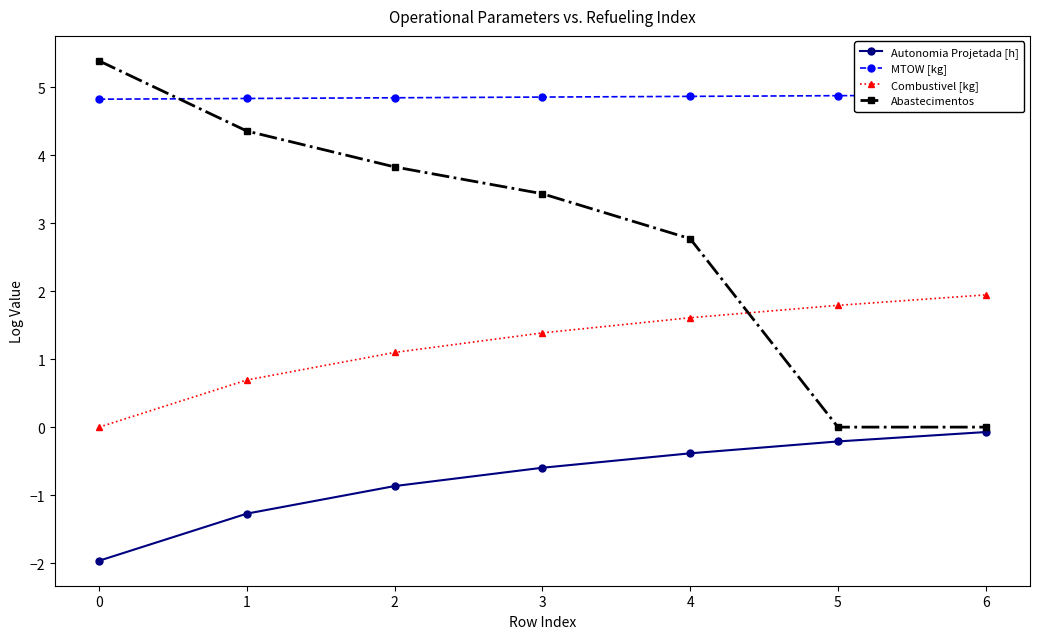

What is the difference between the maximum and minimum values in the Combustivel [kg] series?

1.9